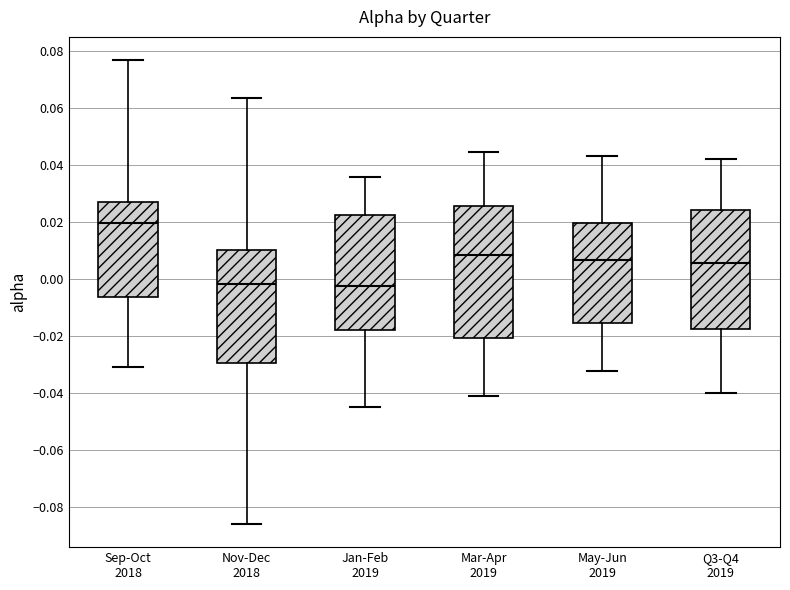

Comparing the boxes themselves (not the whiskers), which one is the tallest?

Mar-Apr 2019